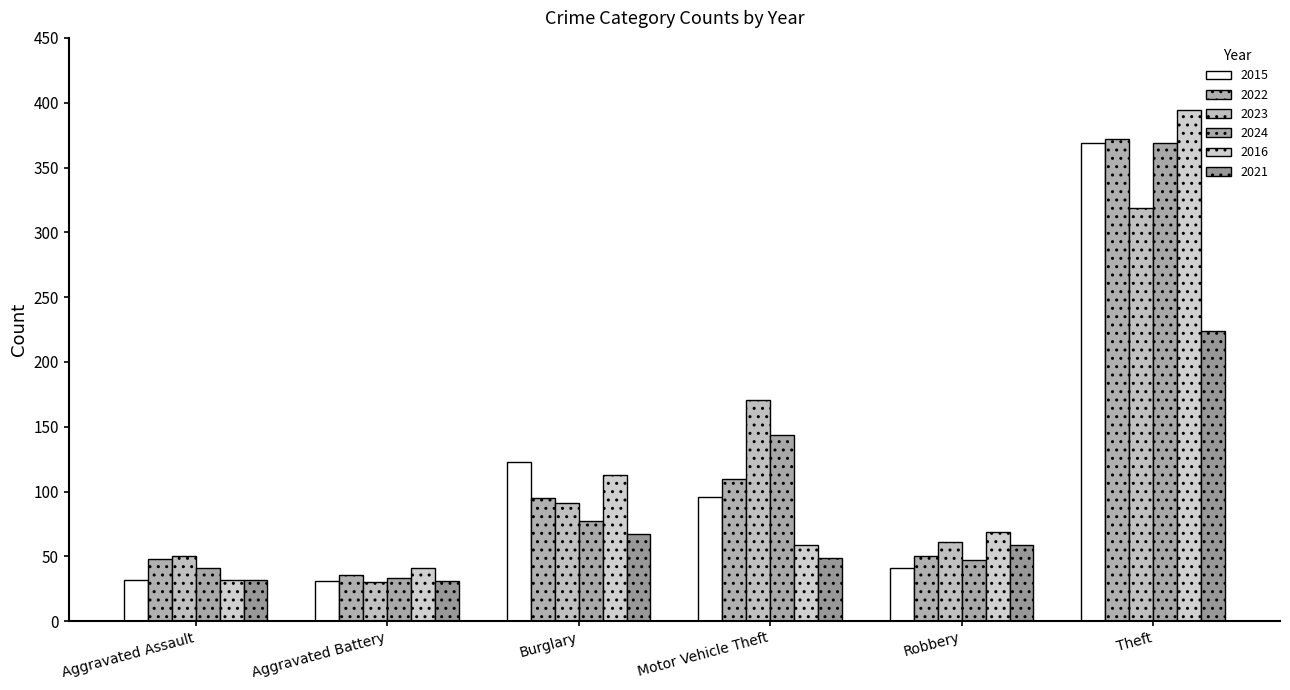

What is the value of the 2024 bar at the 3rd from the left?

77